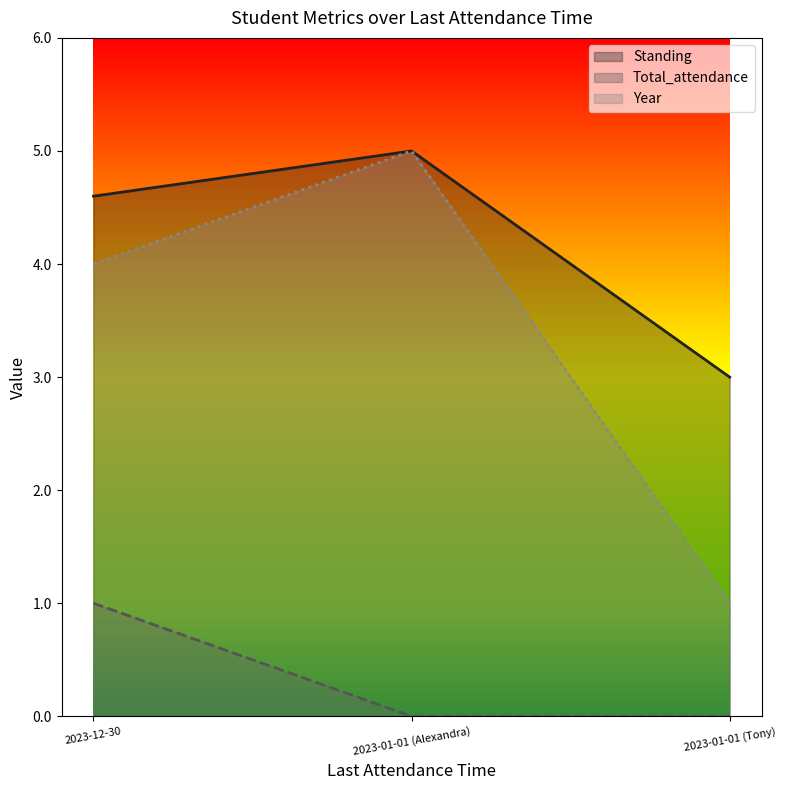

Count the number of categories in the chart.

3